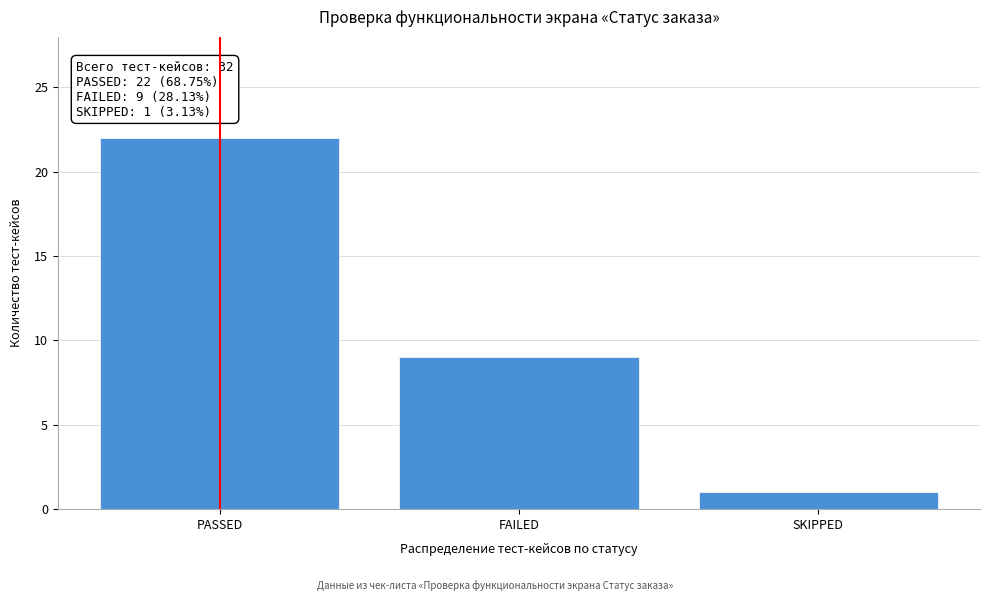

Reading left to right, what are all the values shown in this chart?

22	9	1